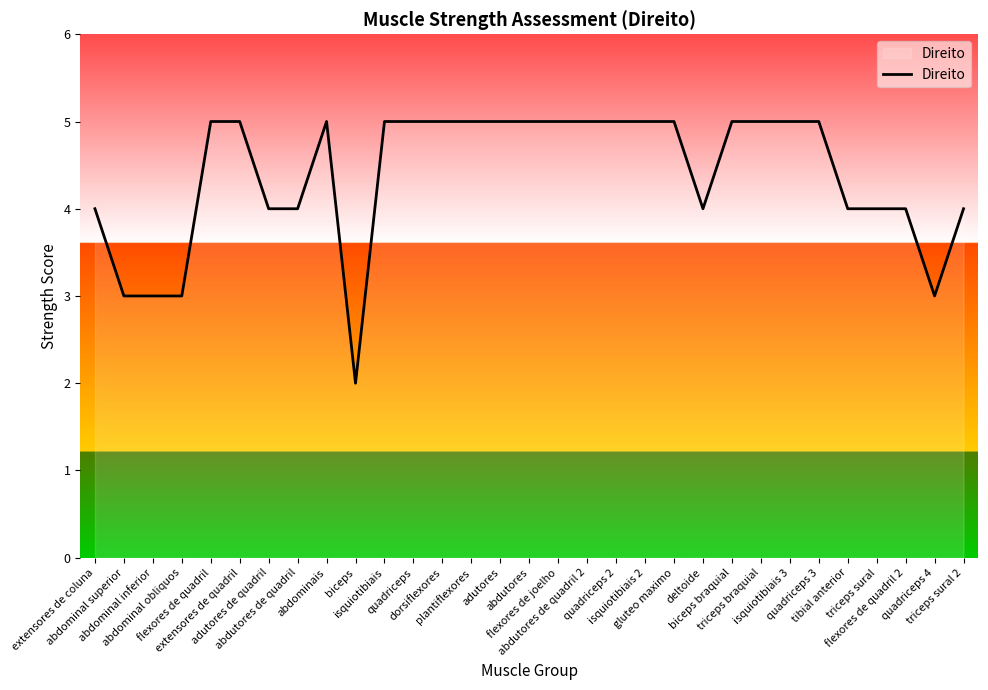

The value at biceps is 3. True or false?

False